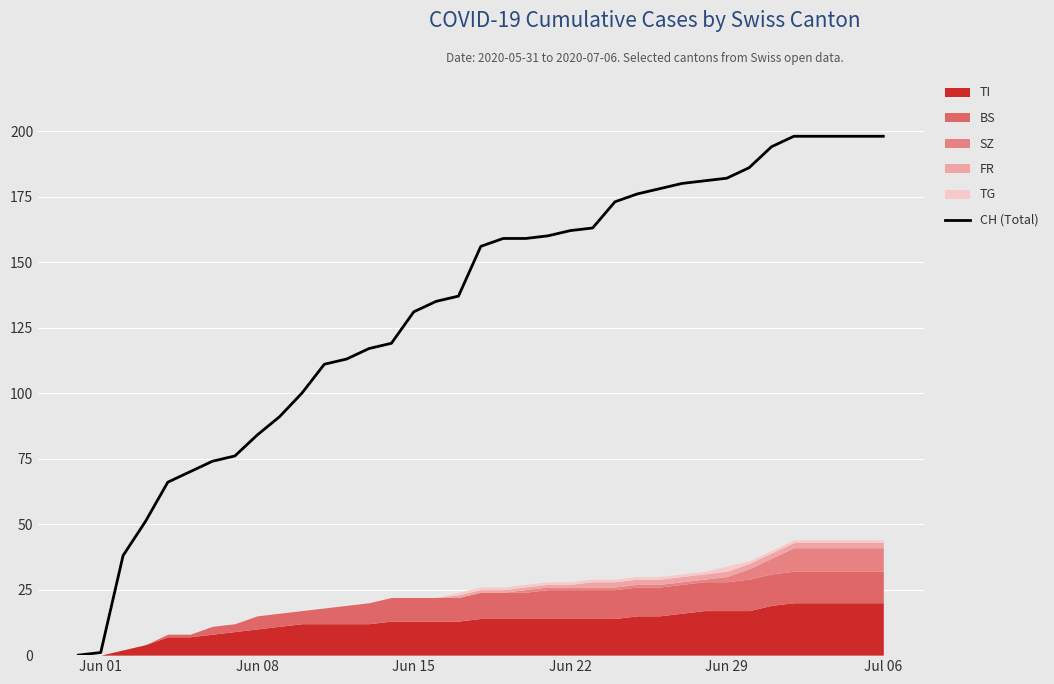

The value at Jun 15 is 131. True or false?

True